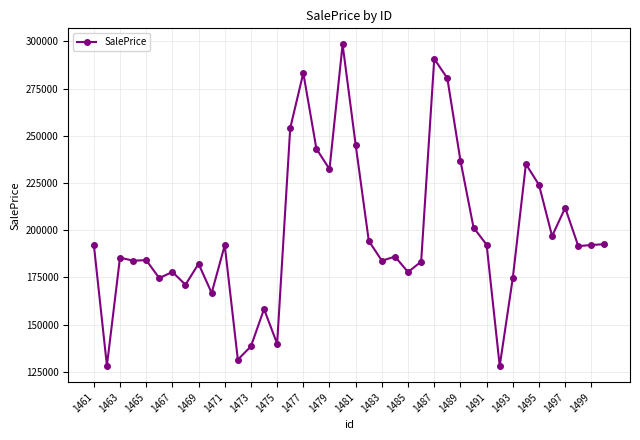

What is the smallest value displayed?

128109.0